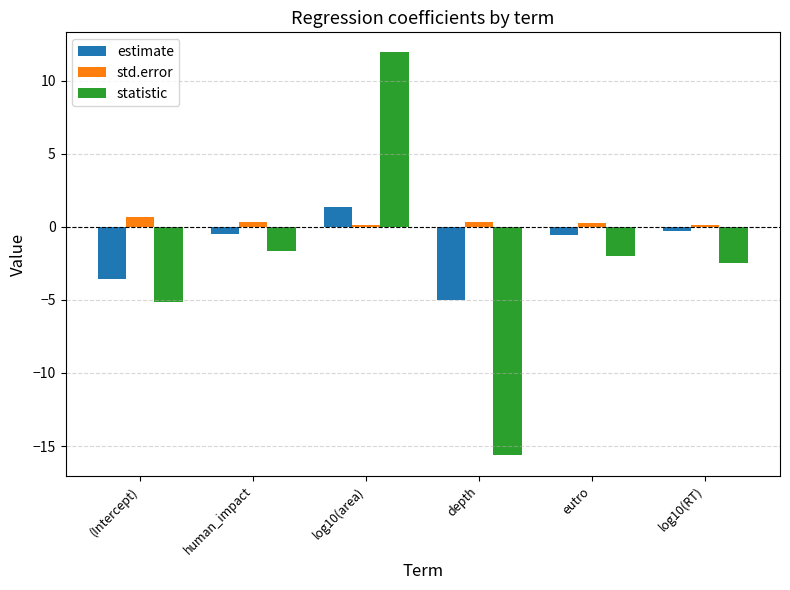

What is the maximum value shown in the chart?

11.9